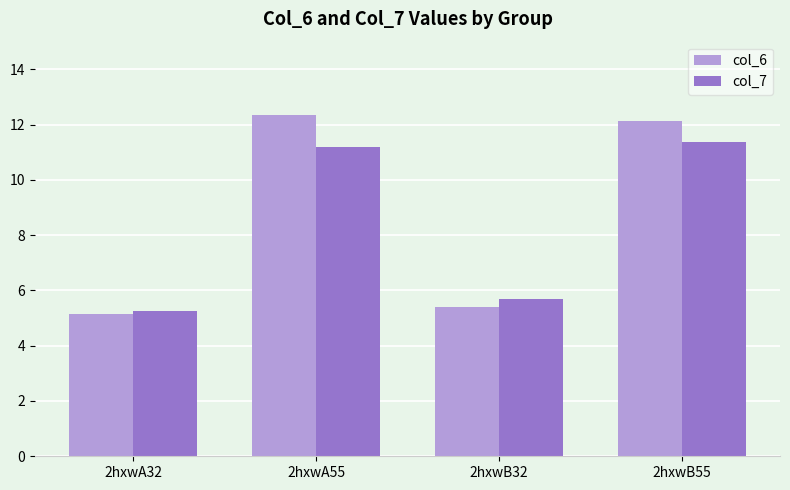

List the labels in order of col_7 value, smallest first.

2hxwA32, 2hxwB32, 2hxwA55, 2hxwB55